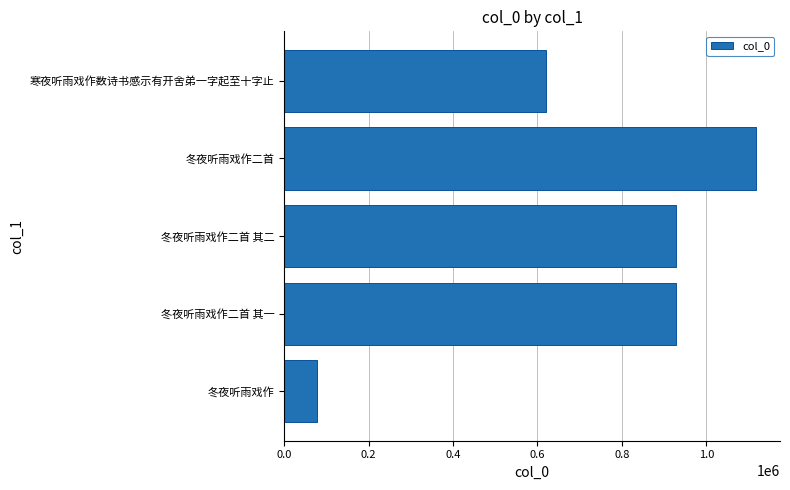

What is the difference between the maximum and minimum values?

1041214